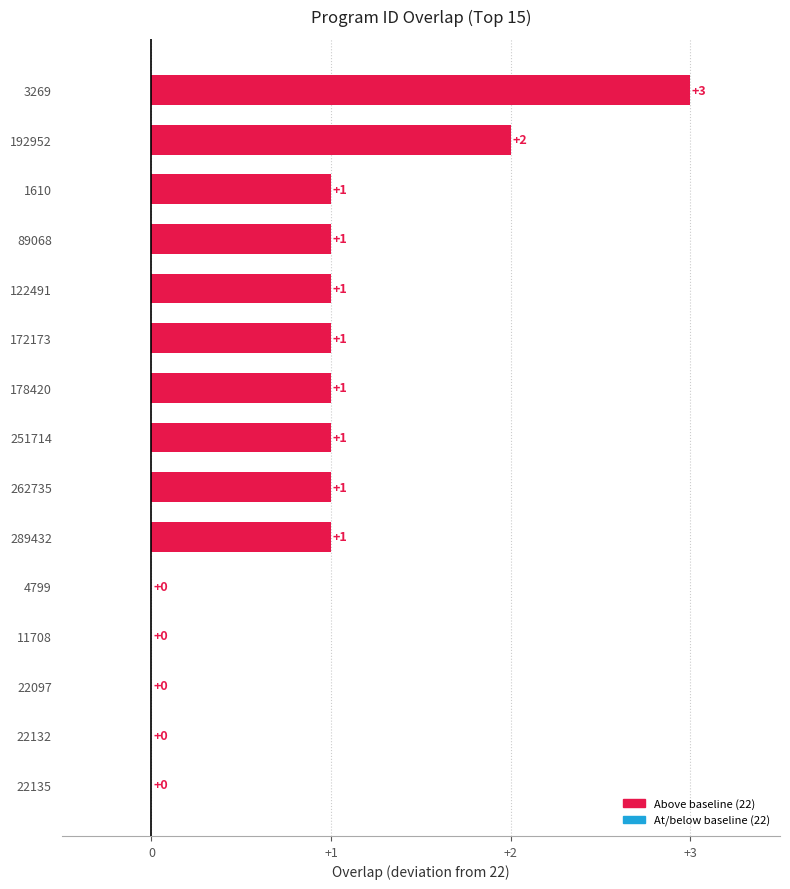

What is the sum of all values?

13